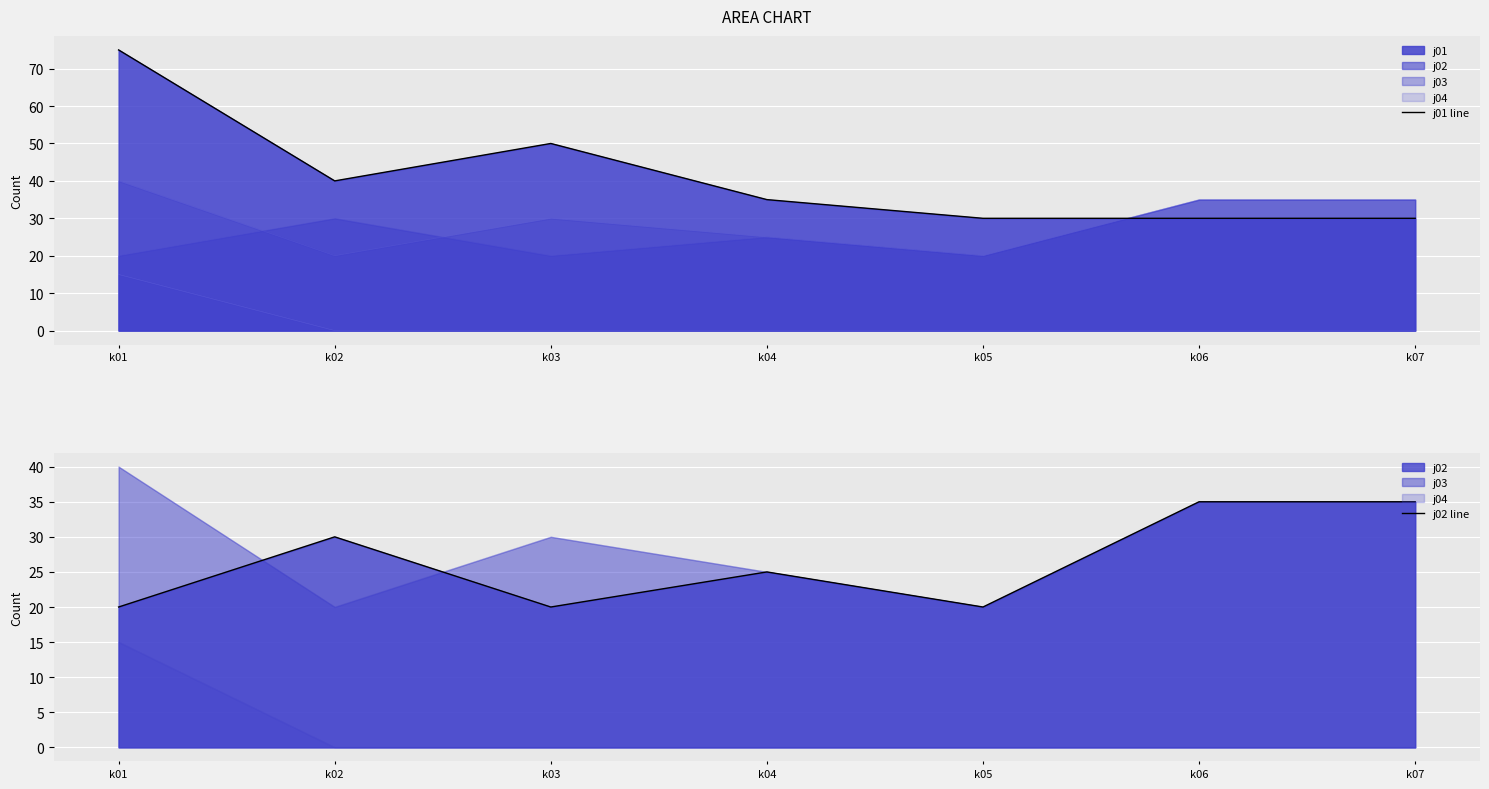

True or false: j01 line has more than 1 interior local peaks.

False